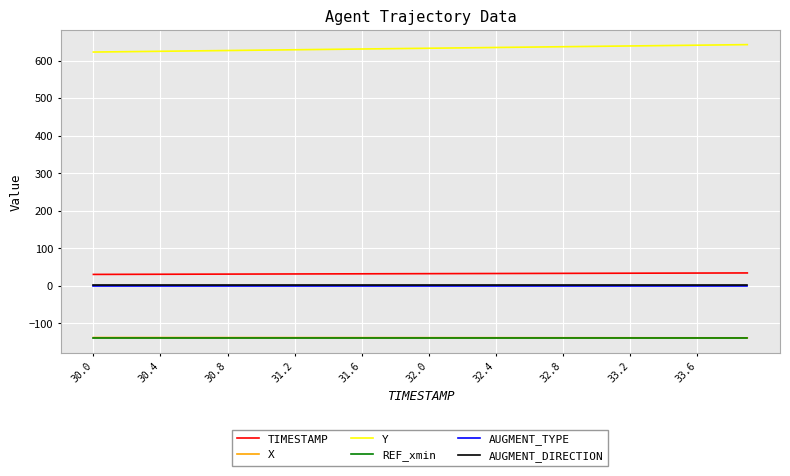

Does the chart have visible grid lines?

Yes